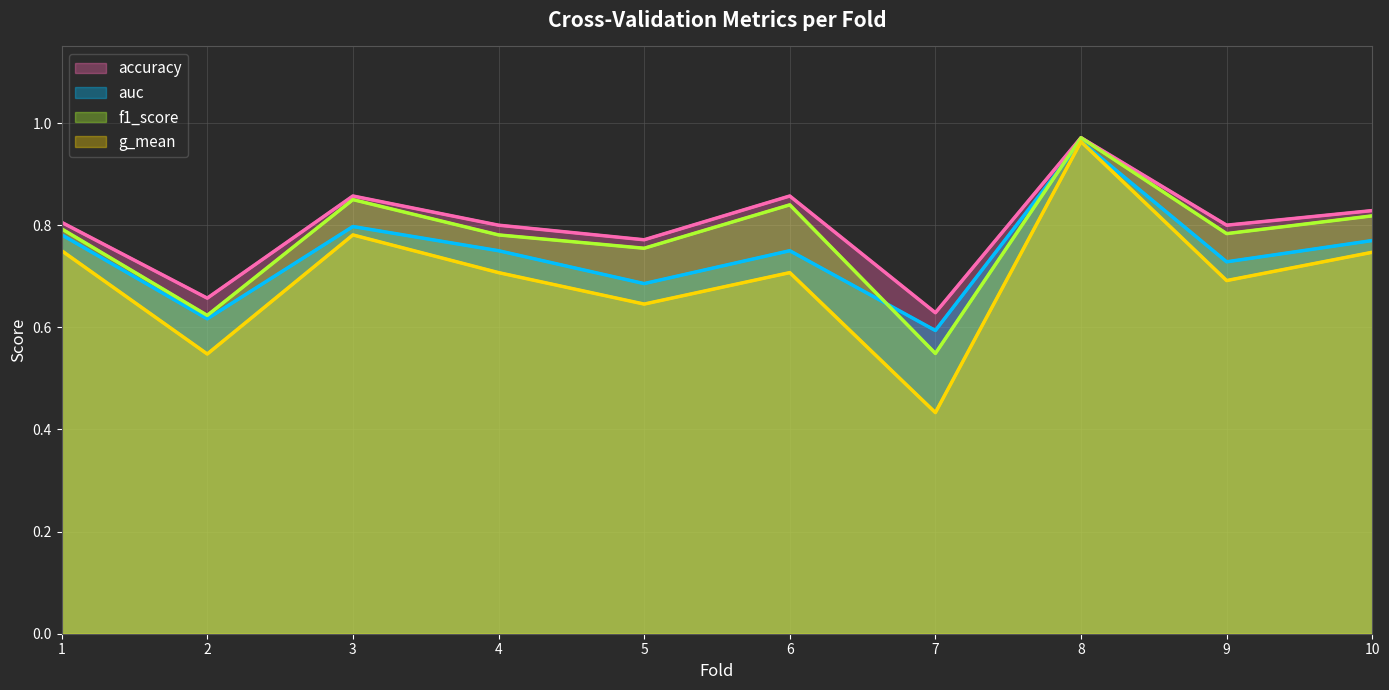

True or false: auc and g_mean cross at least once.

False